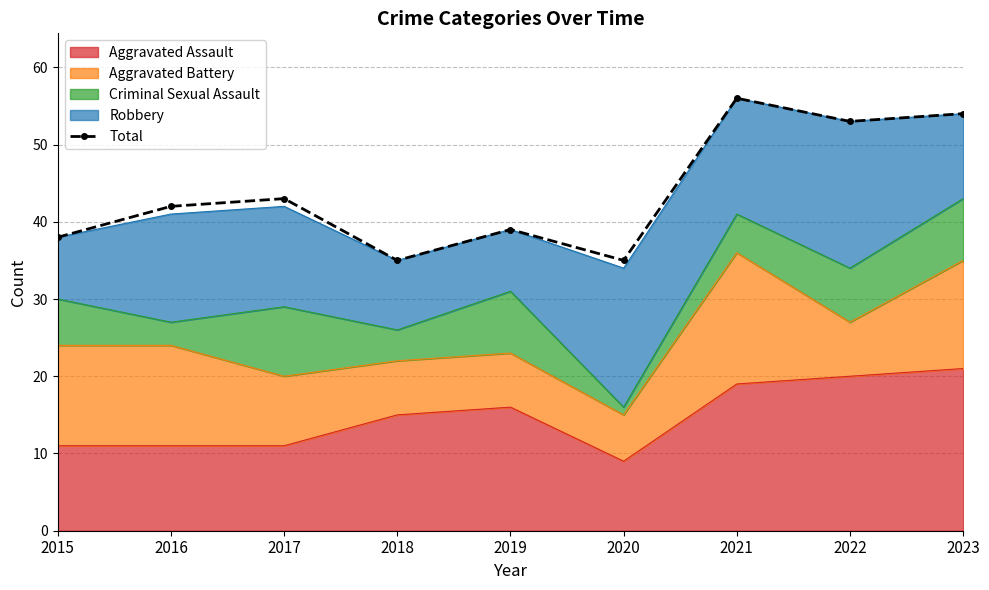

What is the minimum value shown in the chart?

35